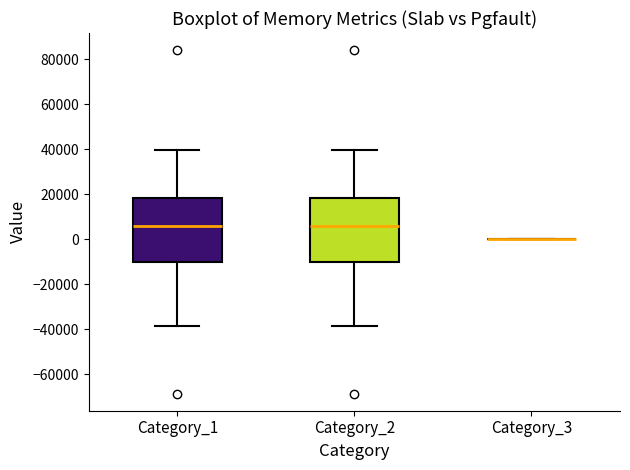

Reading left to right, read every box against the y-axis: the position of its median line, the range the box covers, and the ends of its whiskers. The values are not printed on the chart, so give them approximately, as read against the axis.

Category_1: median 6000, box -10000 to 18000, whiskers -38000 to 40000
Category_2: median 6000, box -10000 to 18000, whiskers -38000 to 40000
Category_3: box collapsed to a line at 0, whiskers 0 to 0